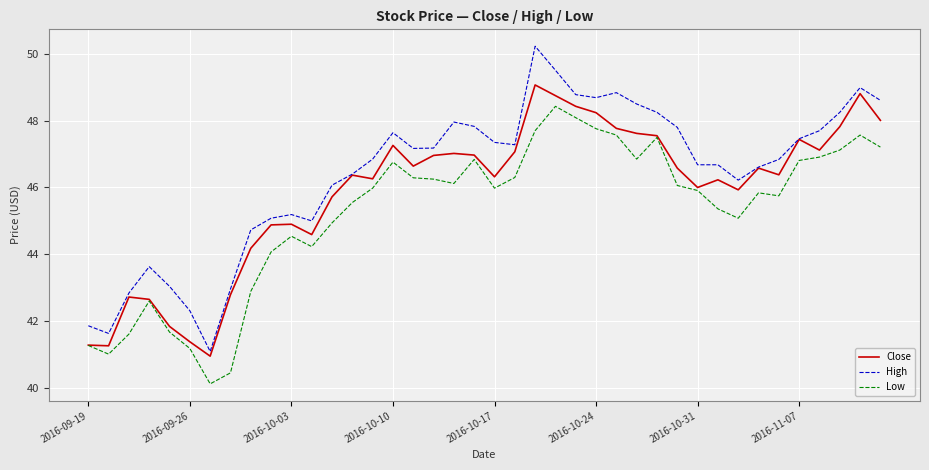

What is the minimum value shown in the chart?

40.1